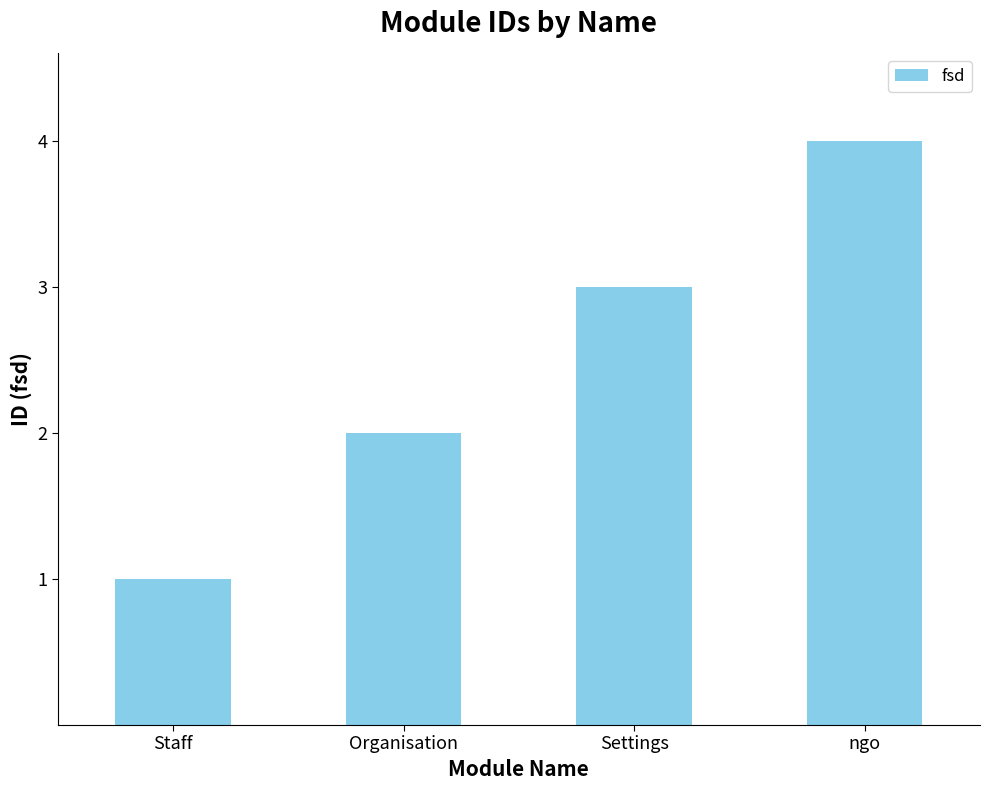

What position from the left is Organisation?

2